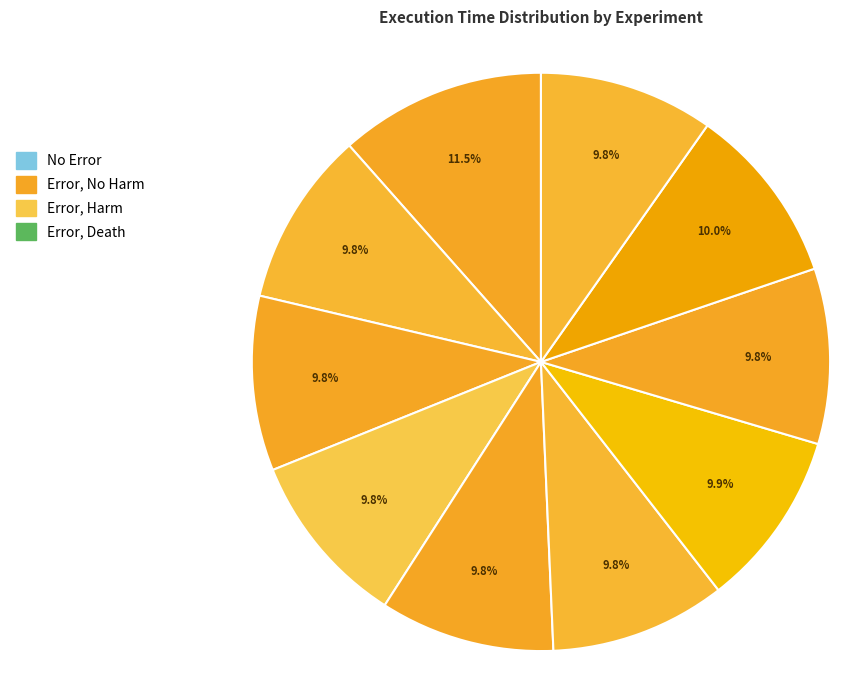

How many segments does this pie chart have?

10